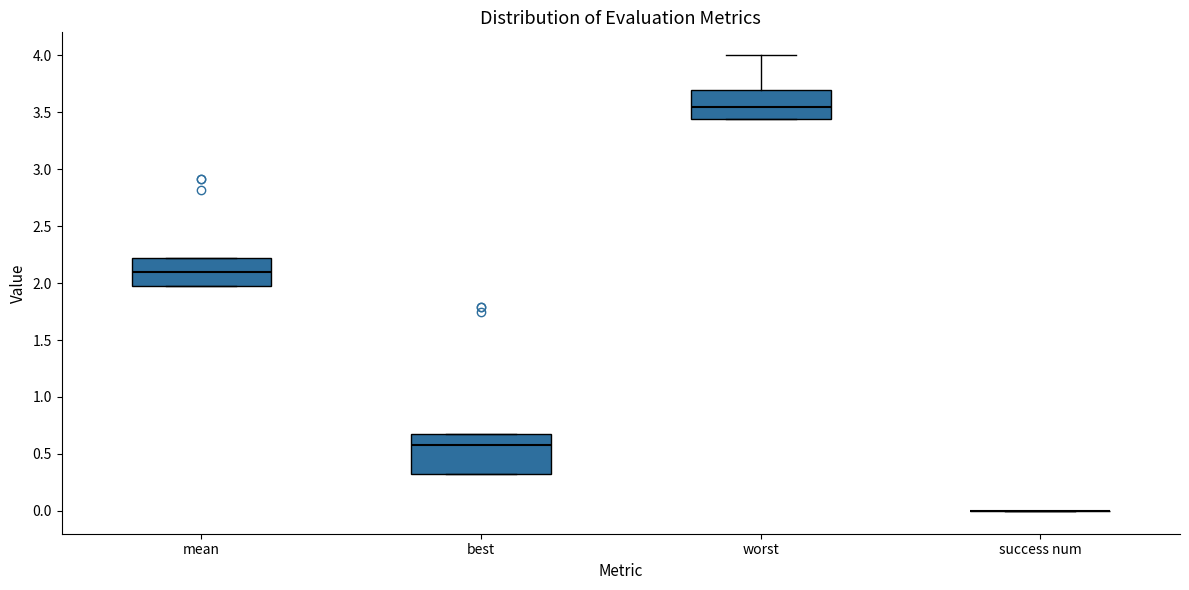

Reading left to right, transcribe this box plot: for each box, give where its median line is, the range the box spans, and where its two whiskers end, as read against the y-axis. The values are not printed on the chart, so give them approximately, as read against the axis.

mean: median 2.10, box 1.95 to 2.20, whiskers 1.95 to 2.20
best: median 0.60, box 0.35 to 0.70, whiskers 0.35 to 0.70
worst: median 3.55, box 3.45 to 3.70, whiskers 3.45 to 4.00
success num: box collapsed to a line at 0.00, whiskers 0.00 to 0.00